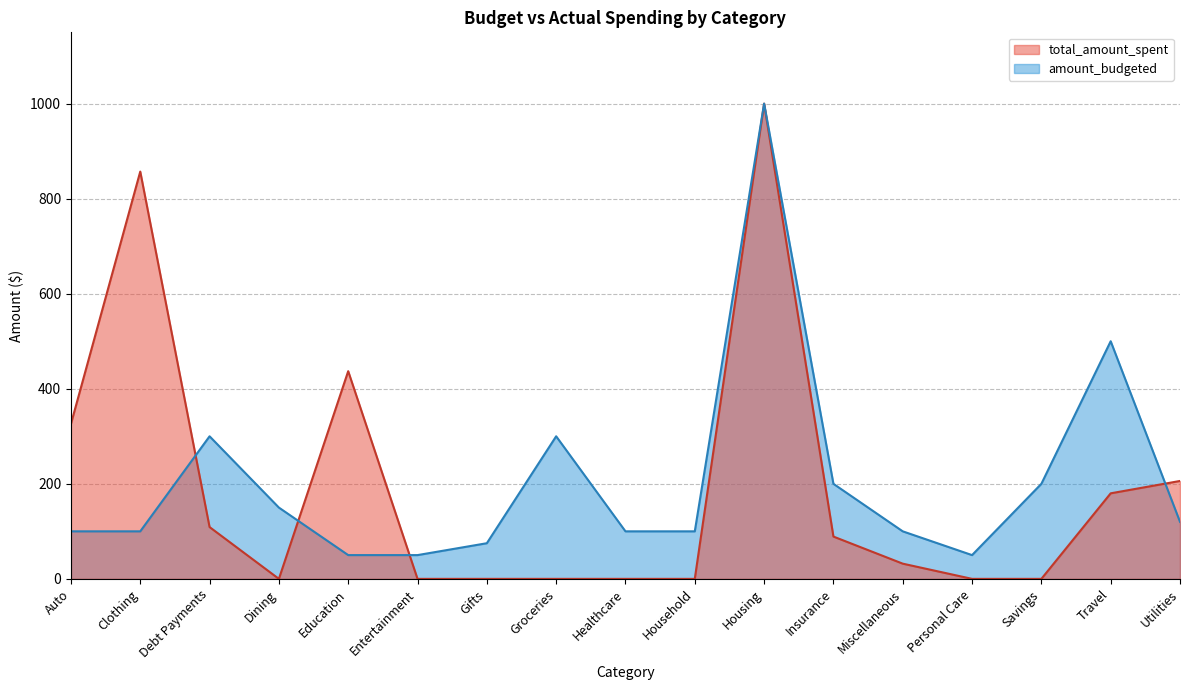

At Utilities, list the series in order from smallest to largest.

amount_budgeted, total_amount_spent